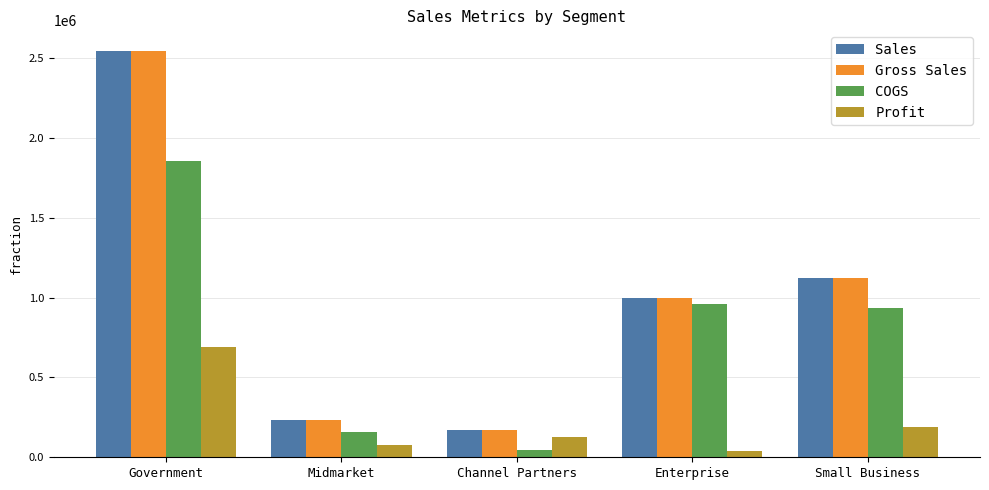

What is the difference between the highest and lowest values at Small Business?

936750.0